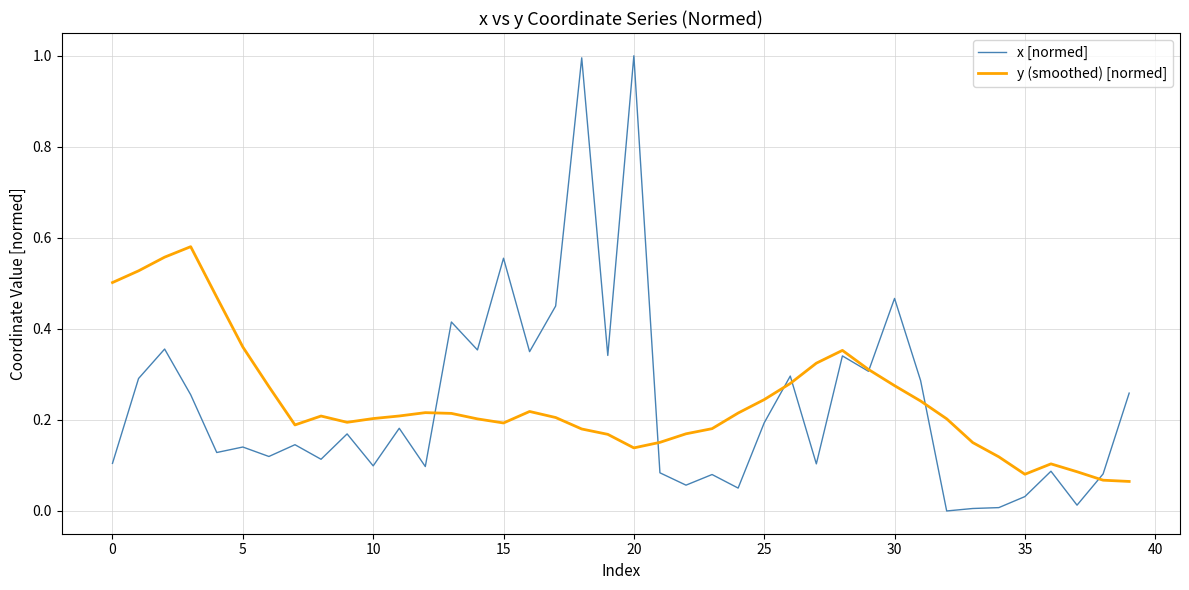

Rank the series by their maximum value, from lowest to highest.

y (smoothed) [normed], x [normed]